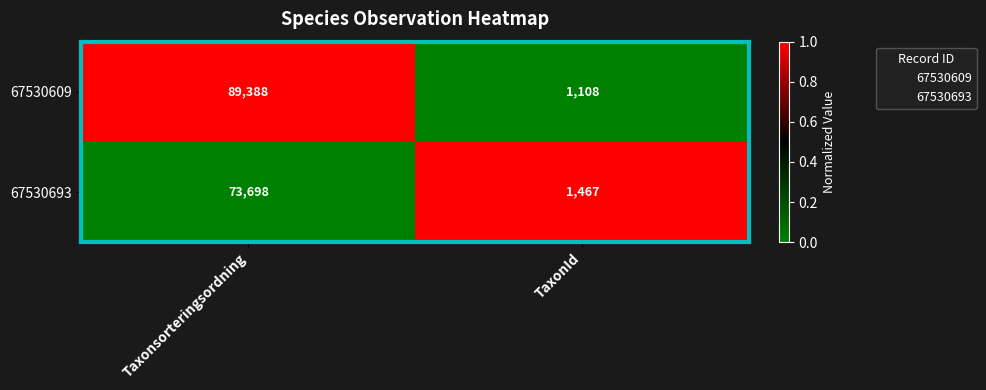

Which series has the largest total across all categories?

67530609